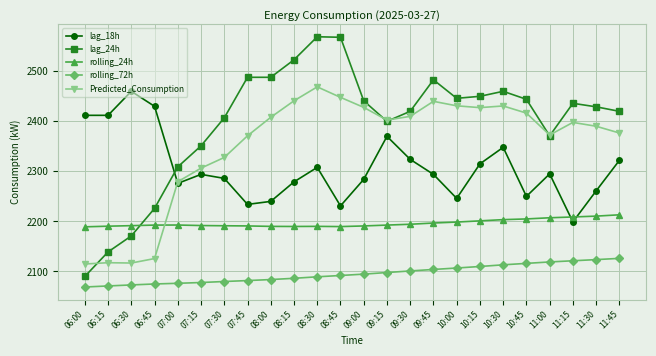

What is the spread (max minus min) of values at 11:45?

293.9